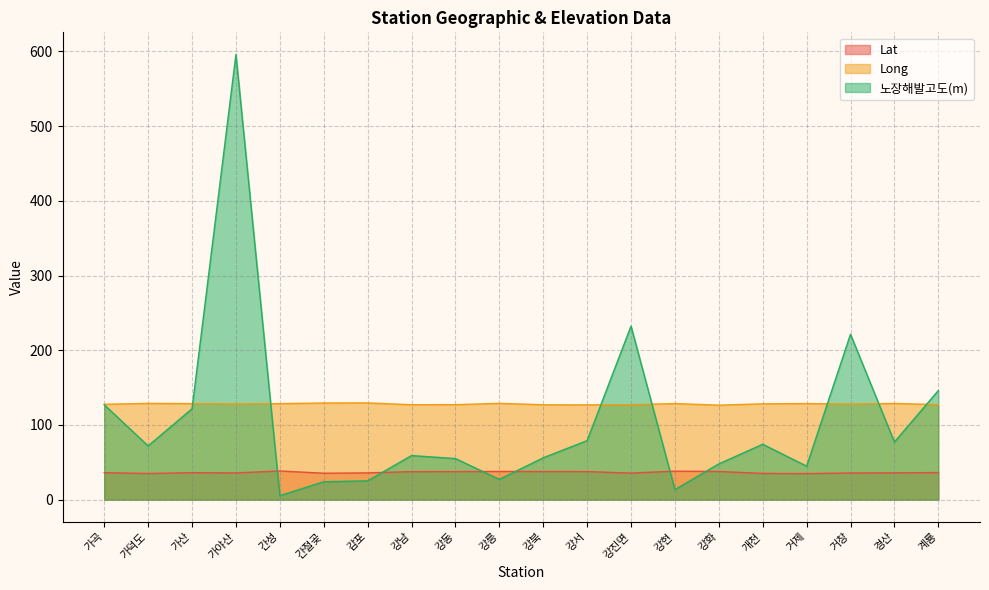

What is the maximum value shown in the chart?

595.7